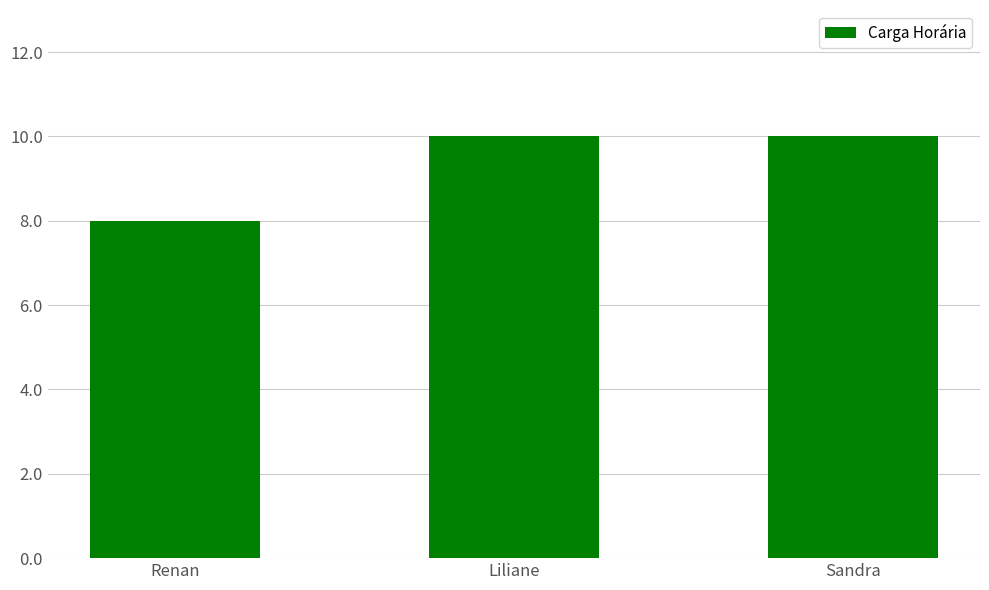

What is the ratio of the value at Liliane to the value at Sandra?

1.0